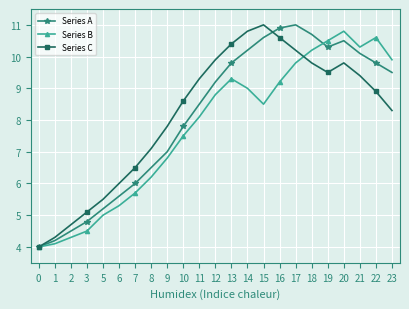

True or false: Series B has more than 1 interior local peaks.

True